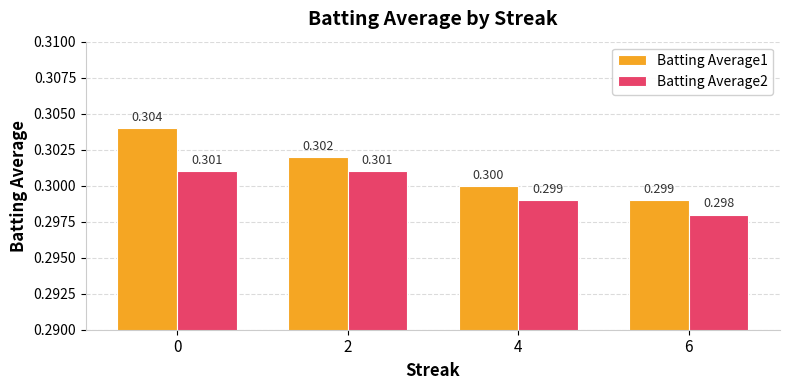

Is the value of Batting Average2 at 2 greater than the value of Batting Average1 at 6?

Yes